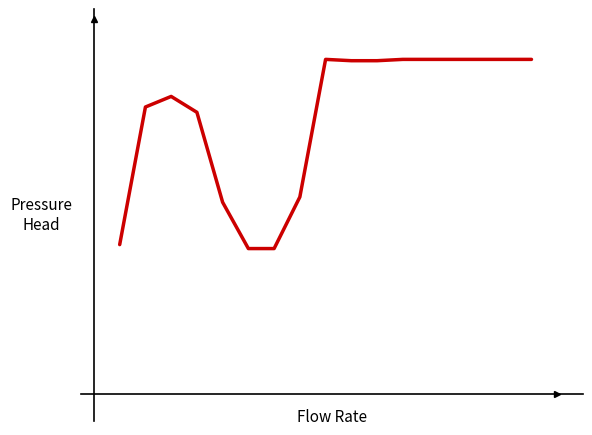

What is the value of the 16th point from the left?

253